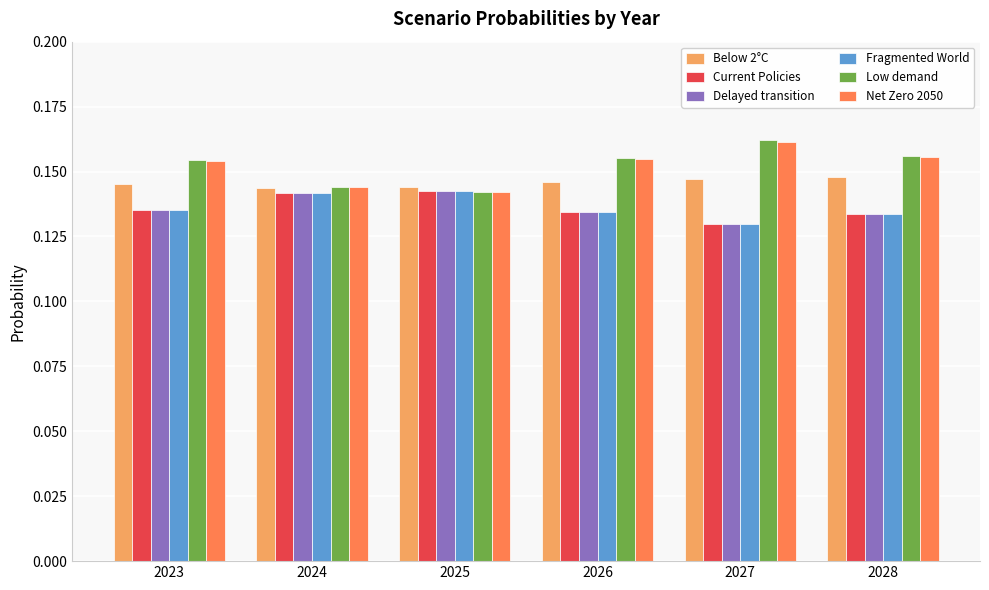

The Delayed transition series shows 0.2 at 2023. True or false?

False